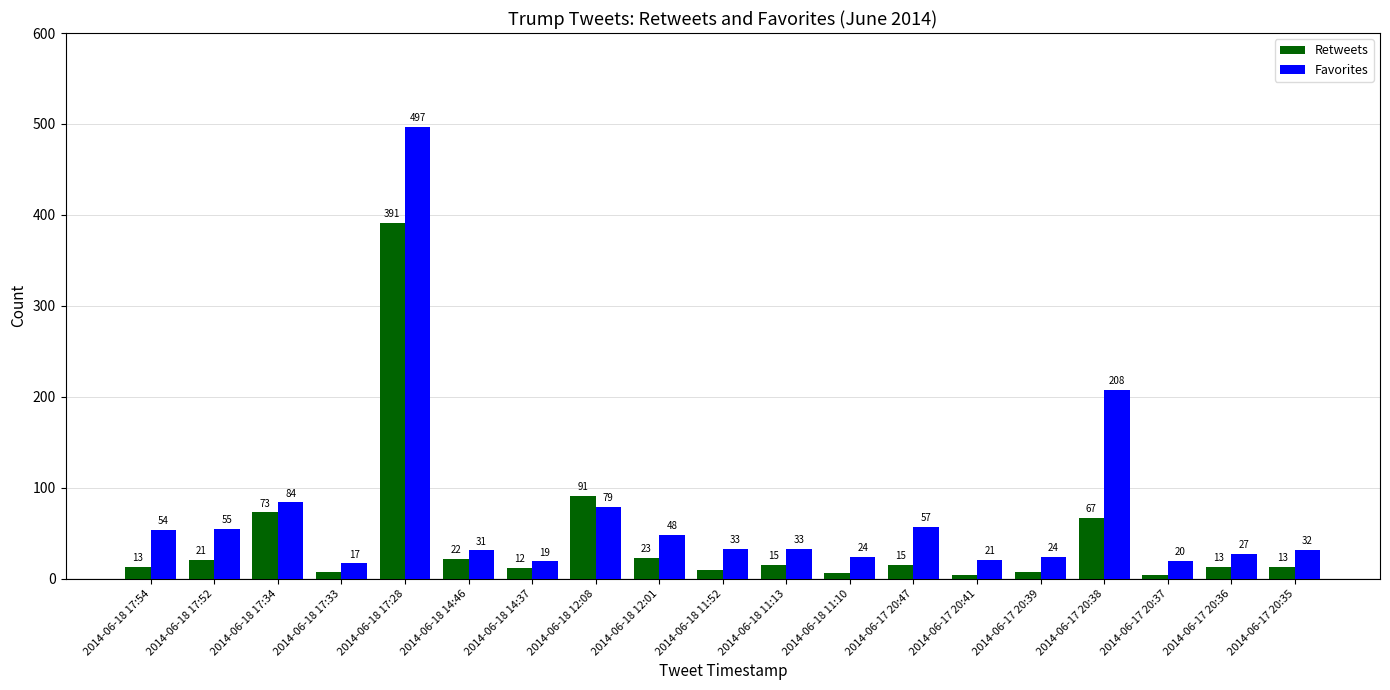

Reading left to right, transcribe all the data shown in this chart.

Retweets: 13	21	73	7	391	22	12	91	23	10	15	6	15	4	7	67	4	13	13
Favorites: 54	55	84	17	497	31	19	79	48	33	33	24	57	21	24	208	20	27	32